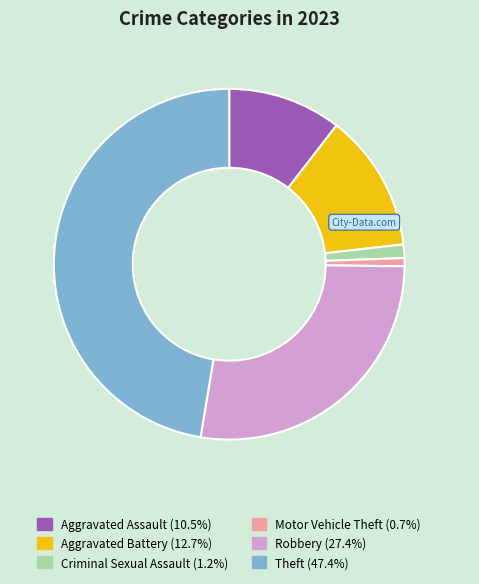

Does any single category account for the majority?

No